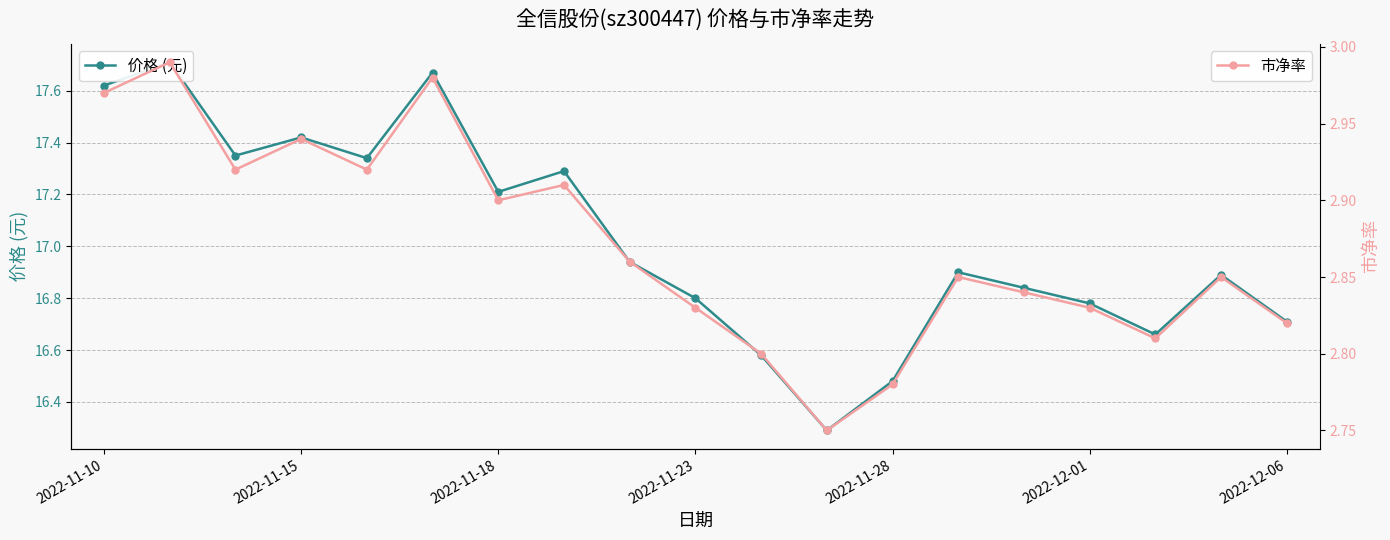

What is the difference between the highest and lowest values at 10?

13.8